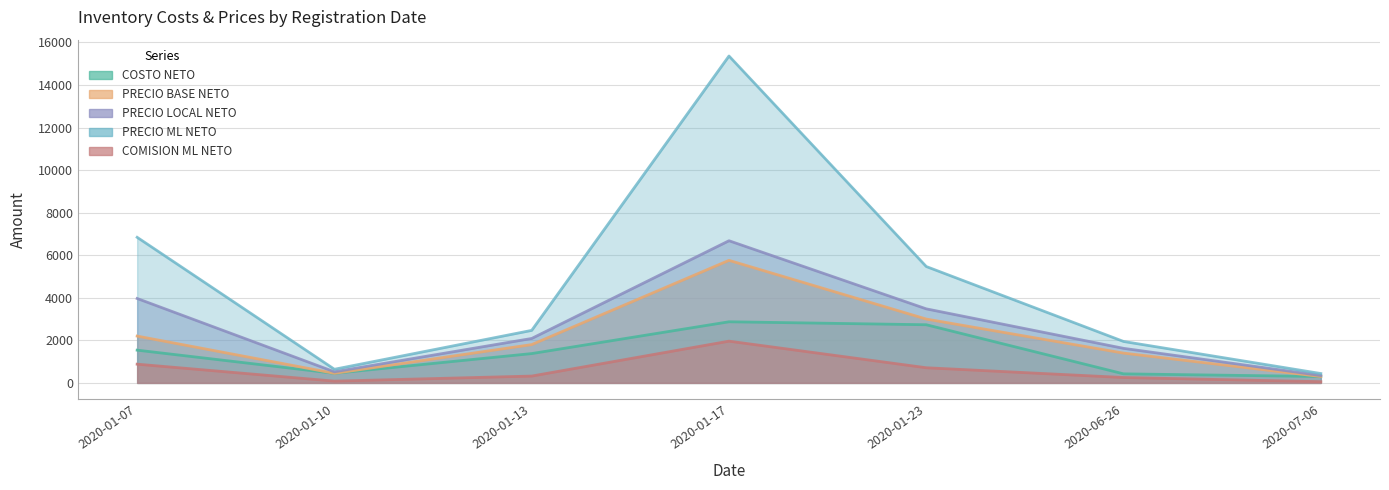

True or false: COMISION ML NETO has more than 0 points higher than both neighbors.

True